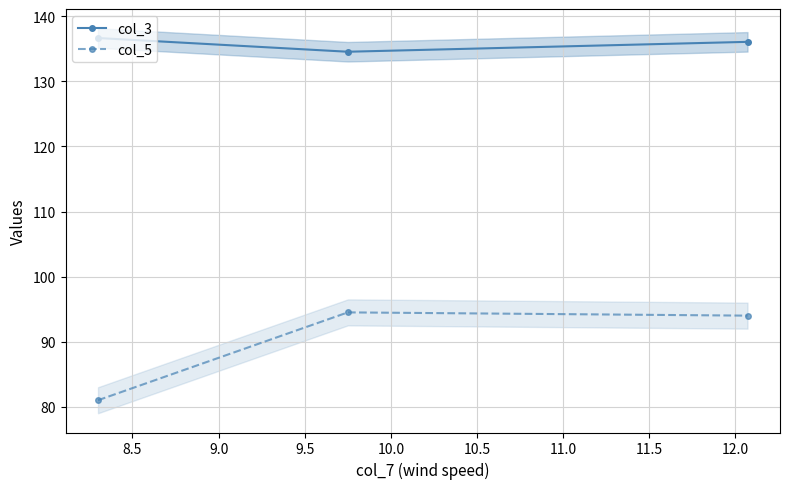

What is the maximum value for col_5?

94.5